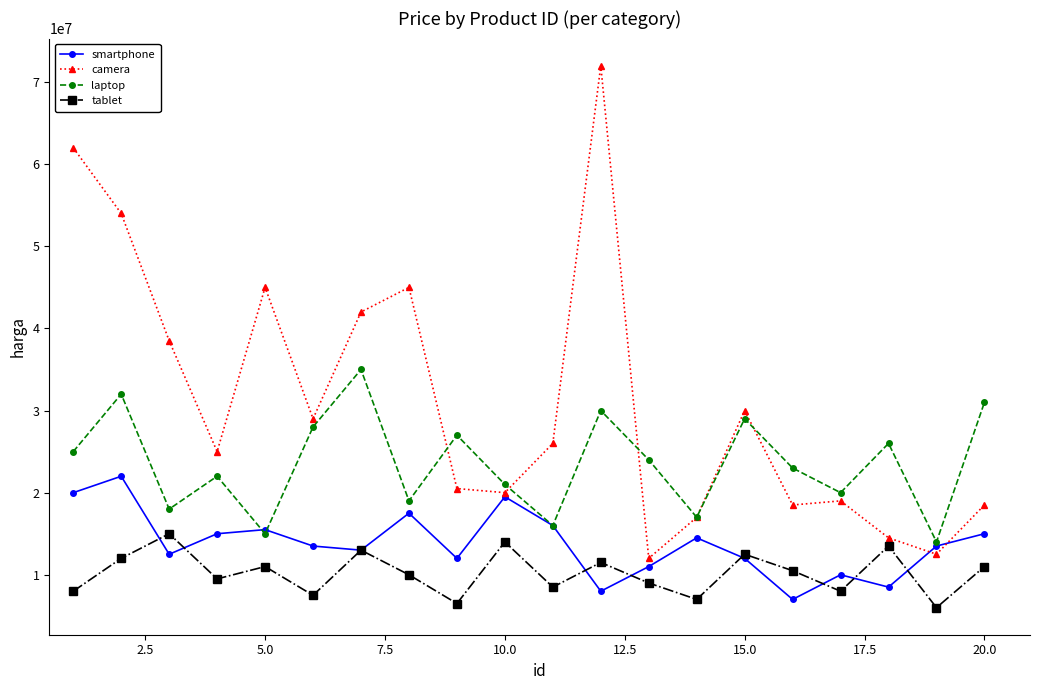

What is the smallest value displayed?

6000000